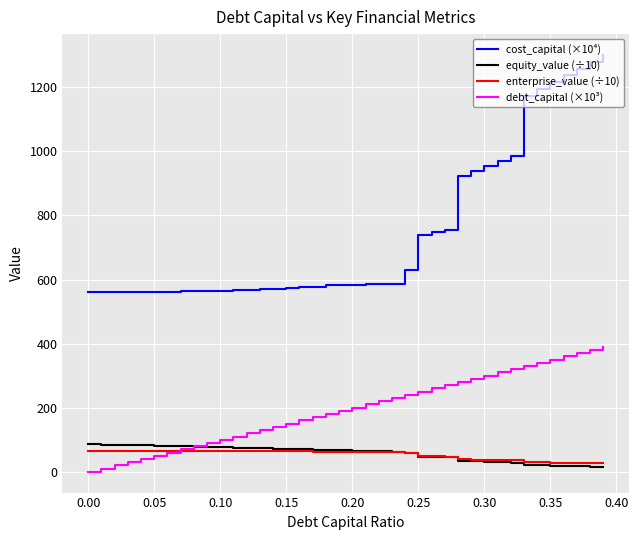

At how many categories does at least one series exceed 218?

40